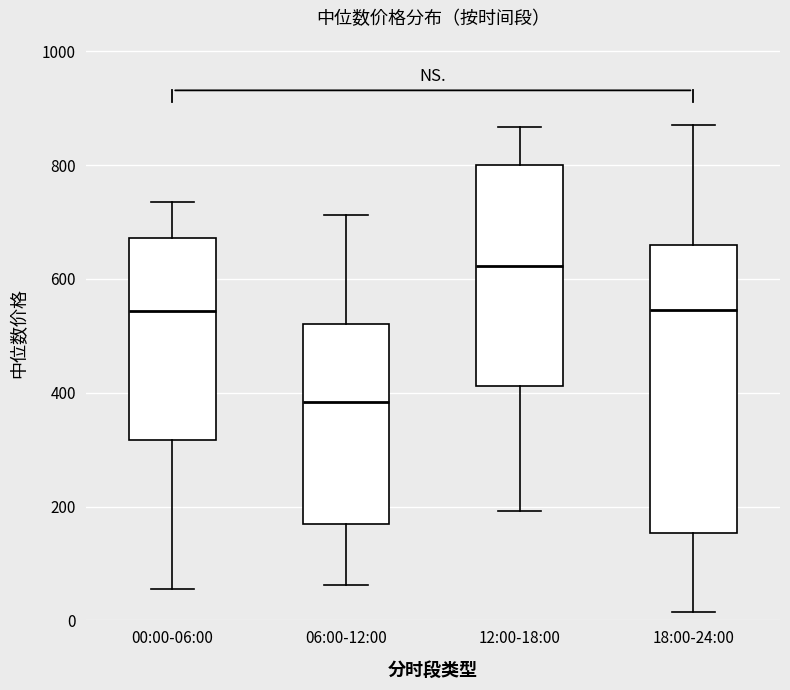

Which box's median line is the highest?

12:00-18:00